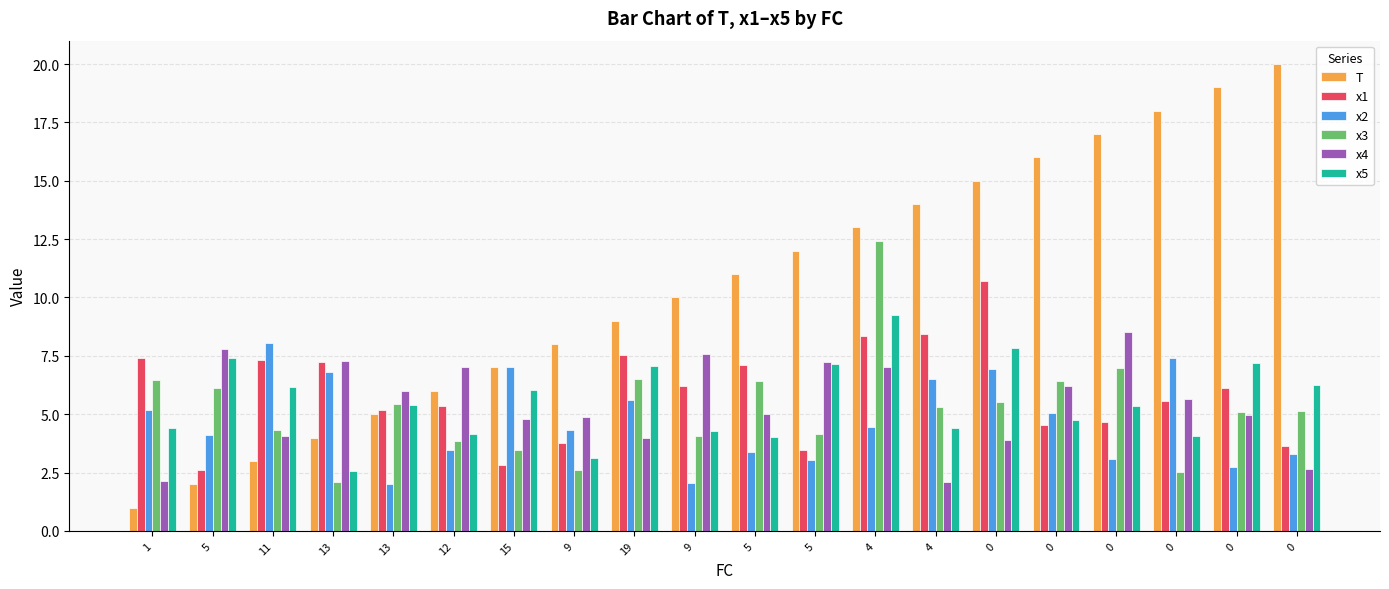

Is it true that x5 equals 5.4 at 13?

True